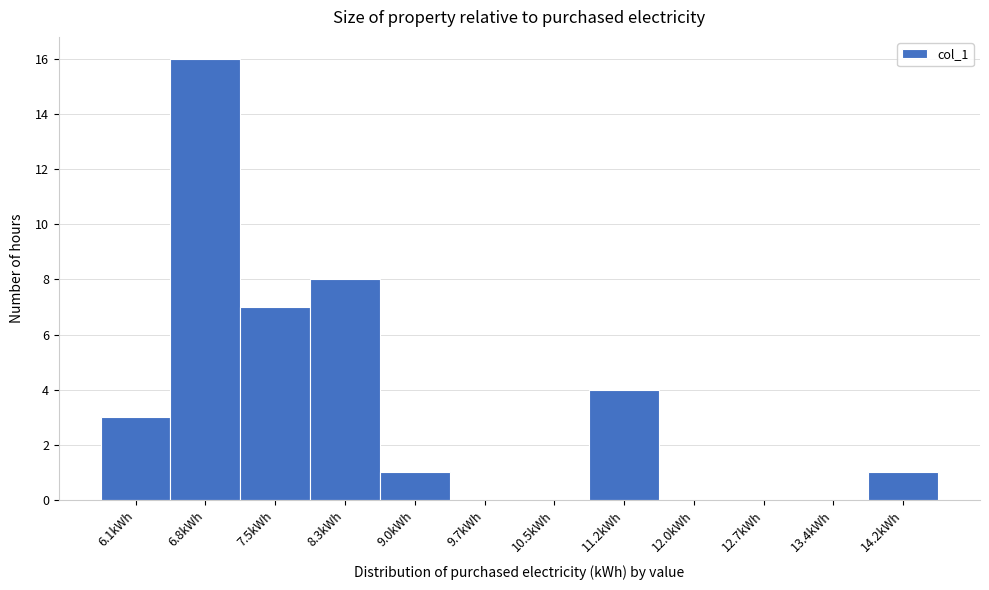

Reading left to right, list all the values displayed in this chart.

6.1kWh=3	6.8kWh=16	7.5kWh=7	8.3kWh=8	9.0kWh=1	9.7kWh=0	10.5kWh=0	11.2kWh=4	12.0kWh=0	12.7kWh=0	13.4kWh=0	14.2kWh=1